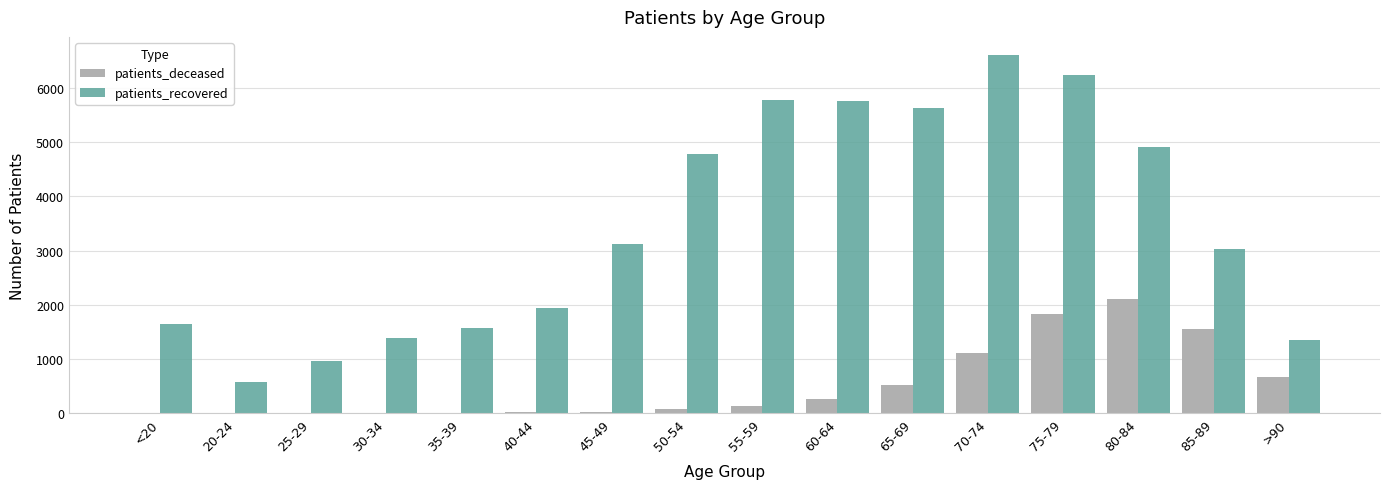

Which category has the highest value in the patients_deceased series?

80-84